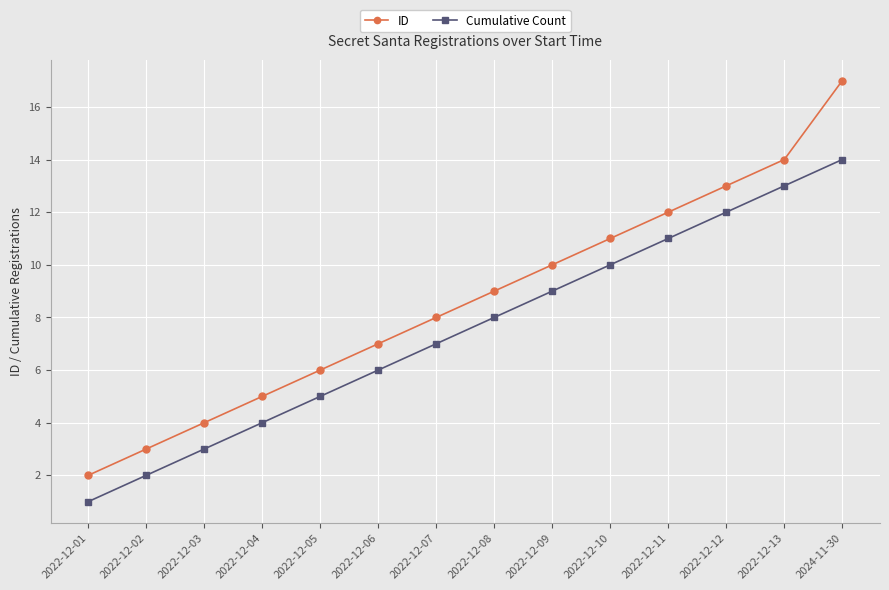

What is the difference between the second highest and second lowest values in the Cumulative Count series?

11